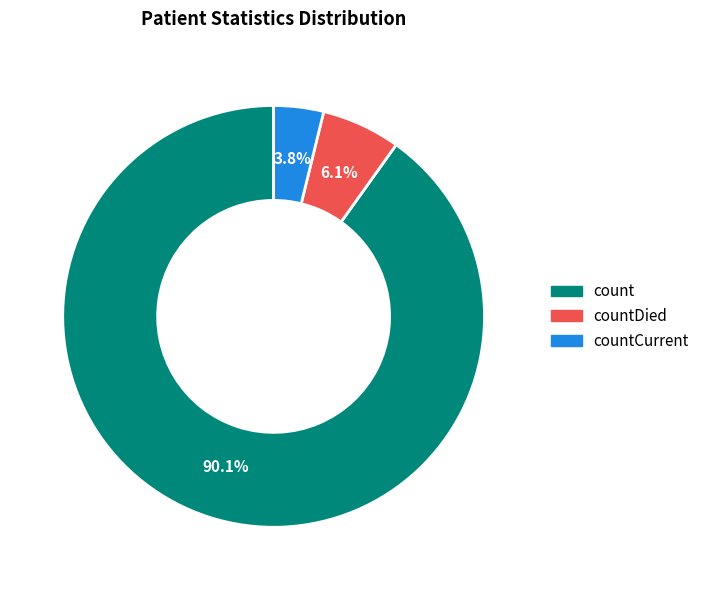

Does any single category account for the majority?

Yes